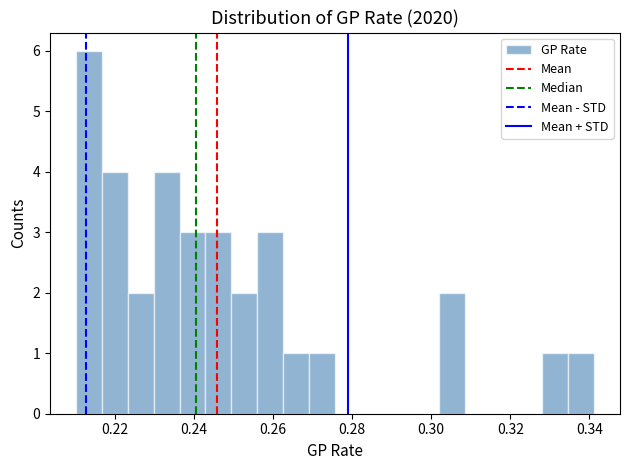

Around what value on the x-axis is the tallest bar? Give the approximate position of its centre, as read against the axis.

0.214